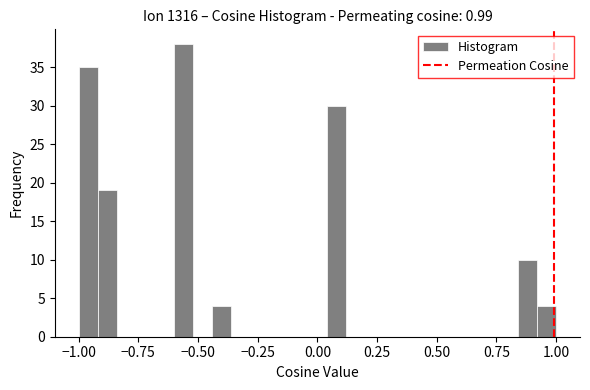

Around what value on the x-axis is the tallest bar? Give the approximate position of its centre, as read against the axis.

-0.55